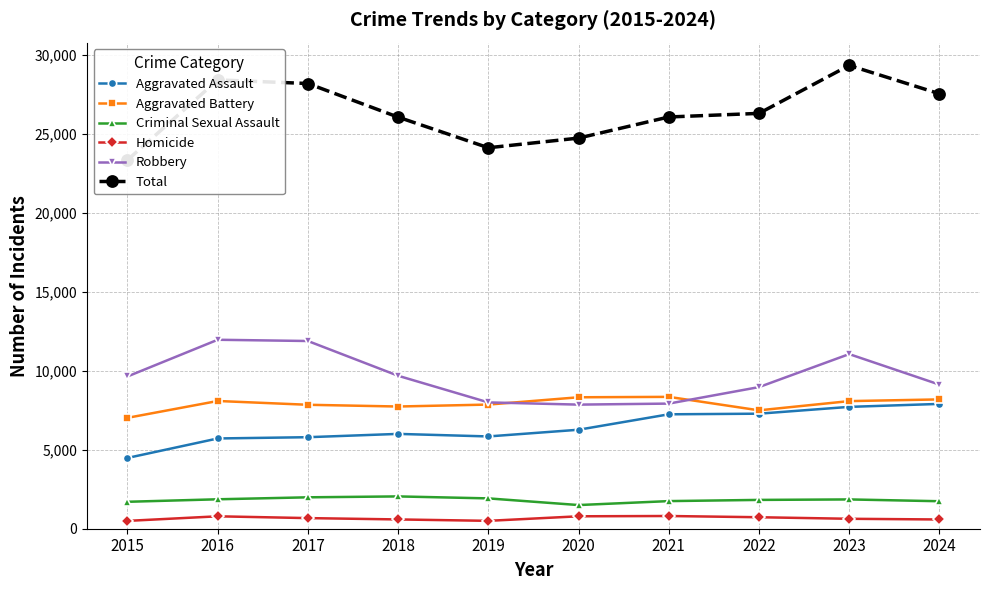

What is the average value of the Criminal Sexual Assault series?

1818